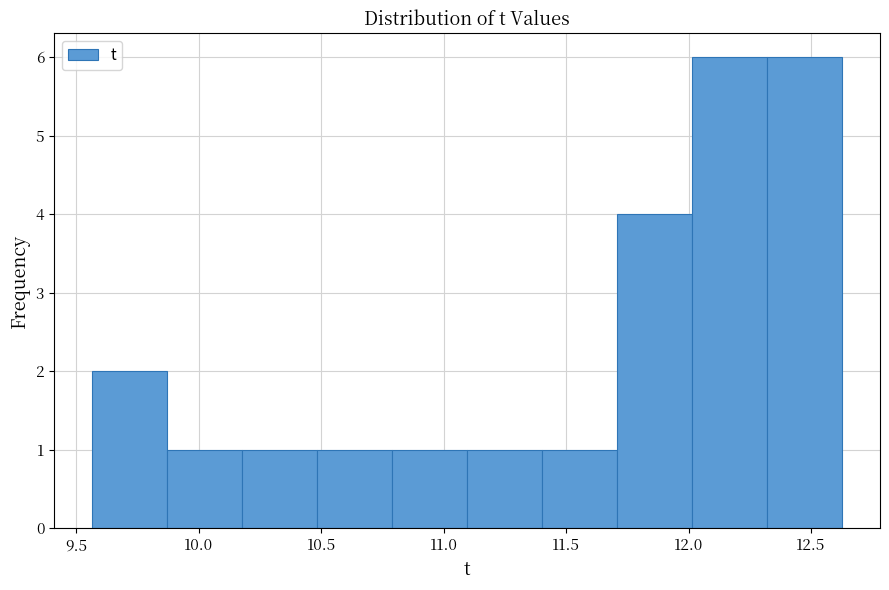

Reading left to right, list every bar in this chart as the range it spans on the x-axis followed by its height. Neither the bar edges nor the heights are printed on the chart, so give them approximately, as read against the axes.

9.55 to 9.85: 2
9.85 to 10.20: 1
10.20 to 10.50: 1
10.50 to 10.80: 1
10.80 to 11.10: 1
11.10 to 11.40: 1
11.40 to 11.70: 1
11.70 to 12.00: 4
12.00 to 12.30: 6
12.30 to 12.65: 6